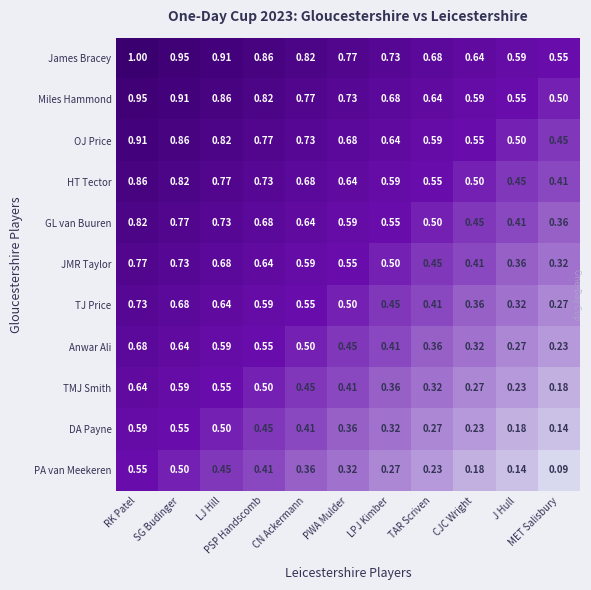

How many data points does each series have?

11